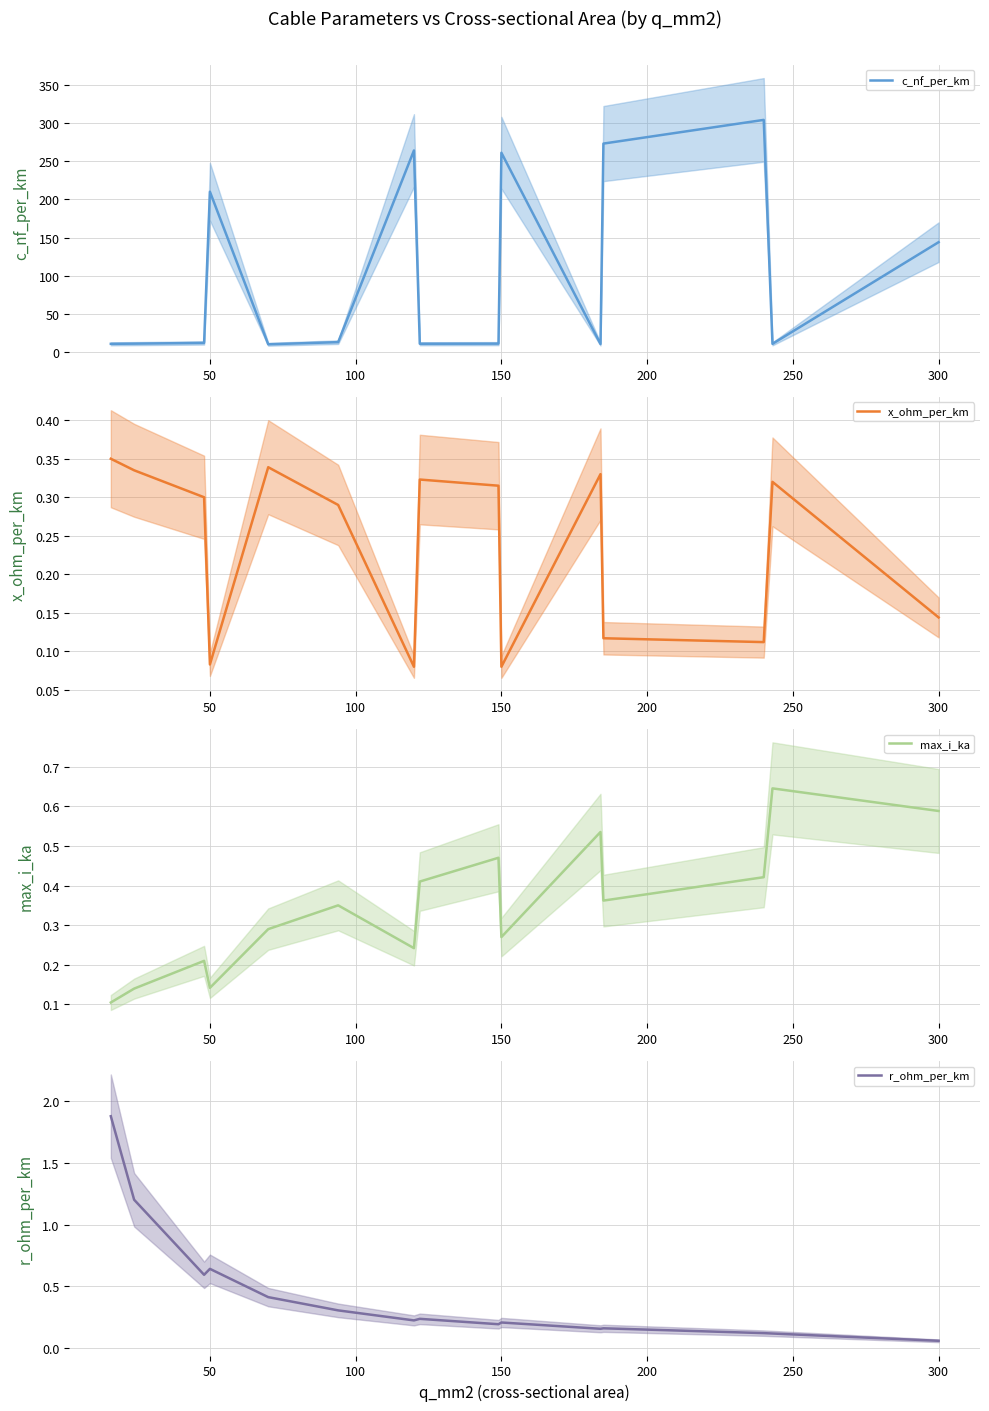

What is the highest value of the c_nf_per_km series?

304.0